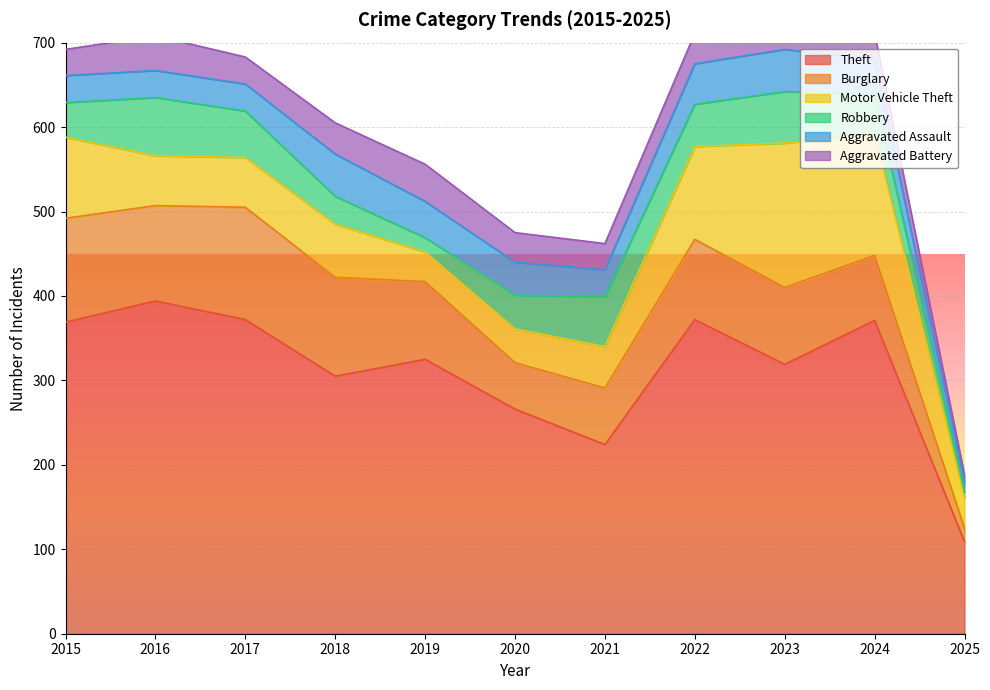

Which series changed the most between 2015 and 2018?

Theft